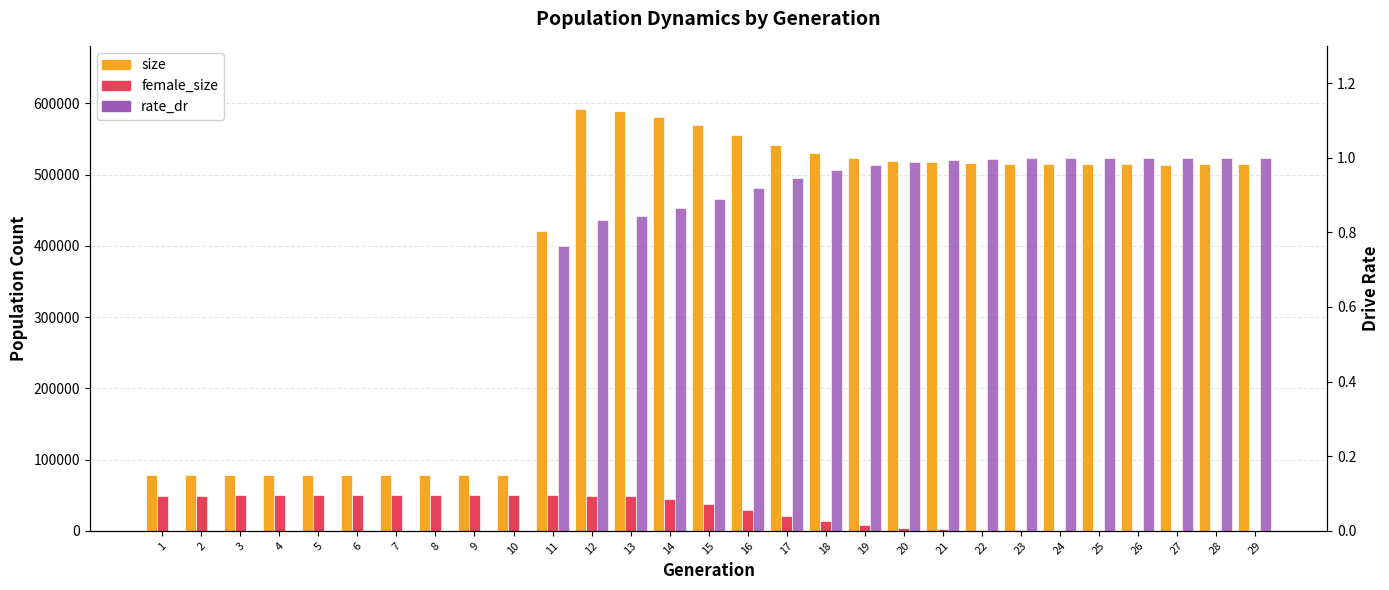

How many data points does each series have?

29